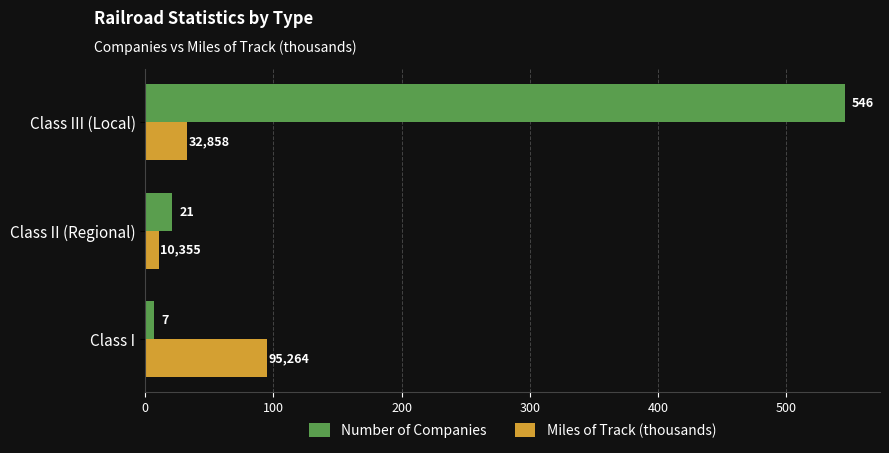

How many series are shown in this chart?

2